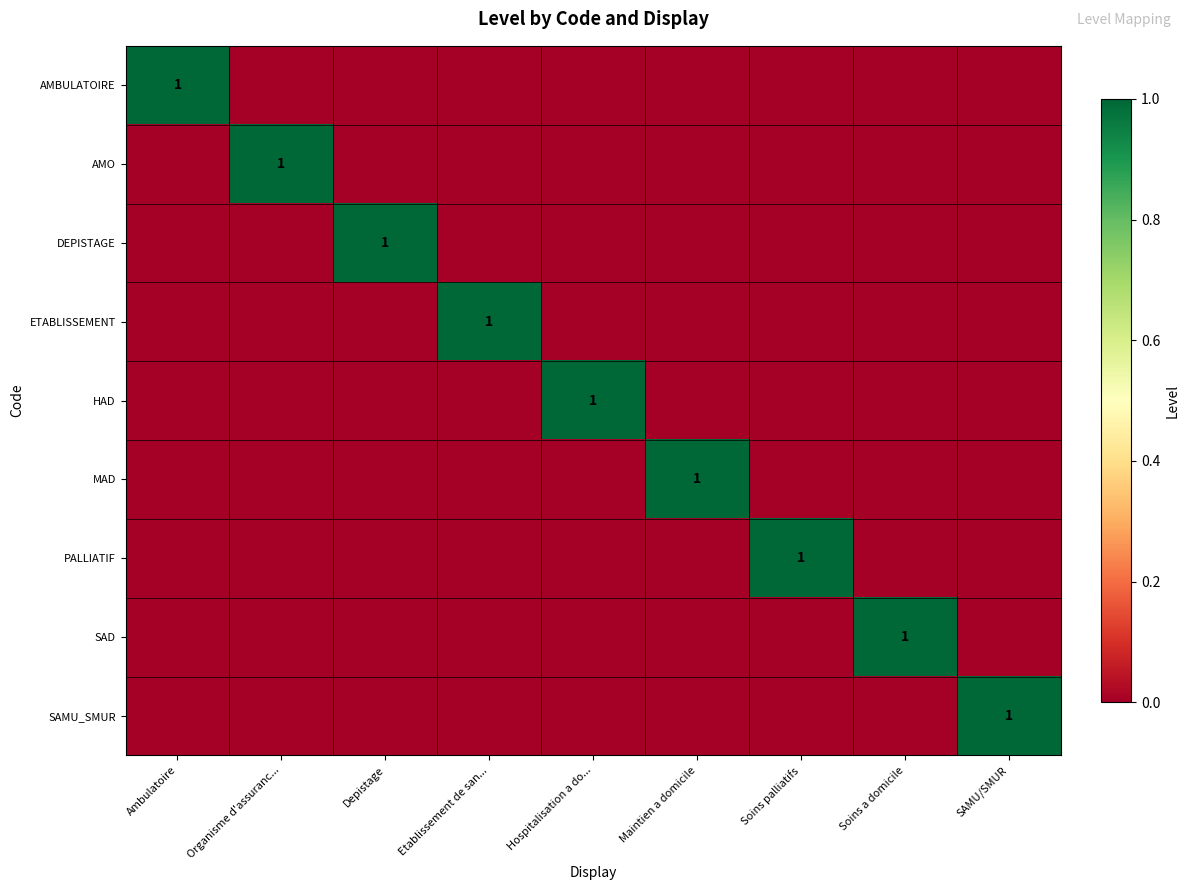

True or false: HAD has a value of 1 at Hospitalisation a do....

True